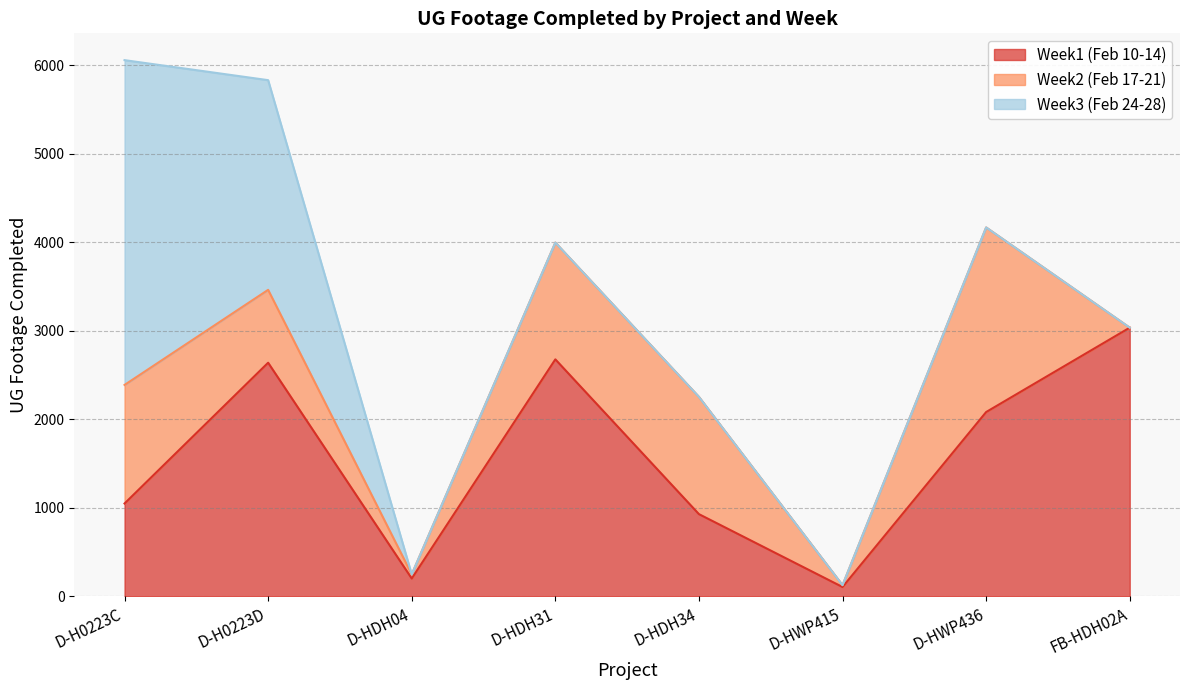

Which series has the largest total across all categories?

Week1 (Feb 10-14)